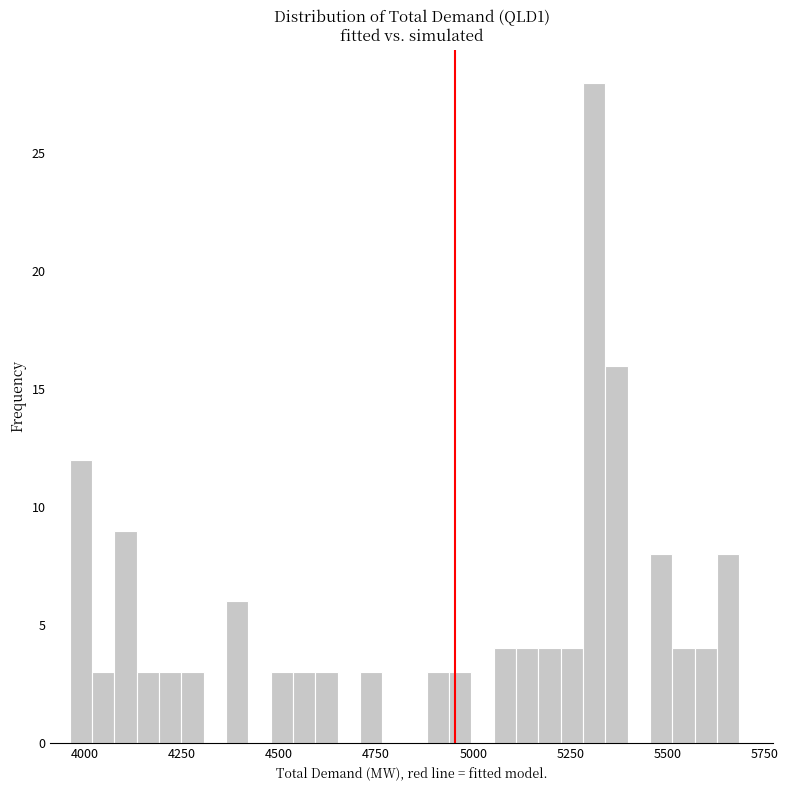

Around what value on the x-axis is the tallest bar? Give the approximate position of its centre, as read against the axis.

5300